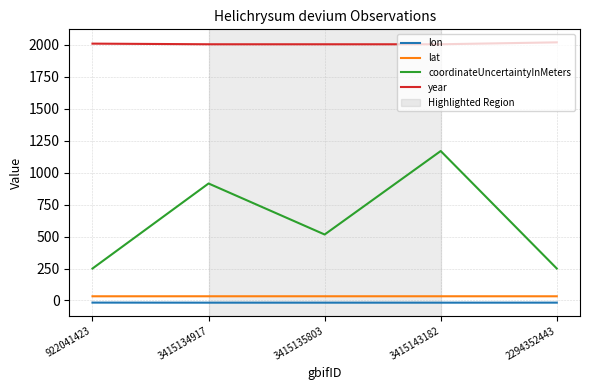

What is the highest value of the year series?

2019.0